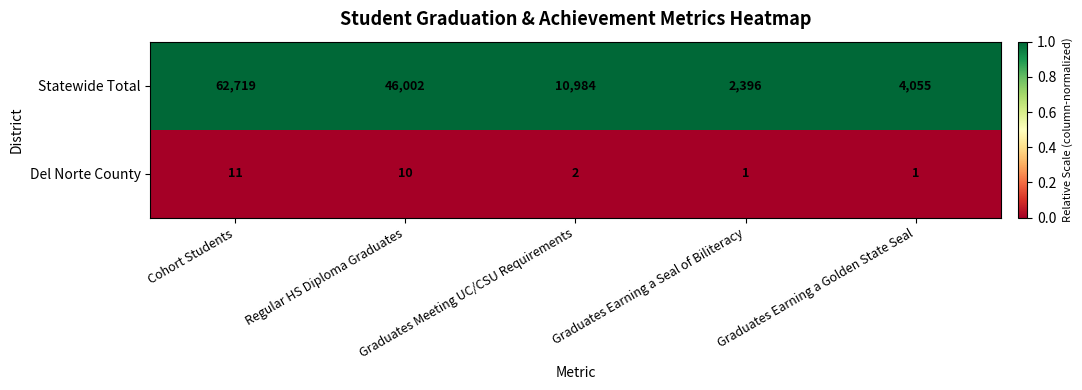

Rank the series by their maximum value, from lowest to highest.

Del Norte County, Statewide Total